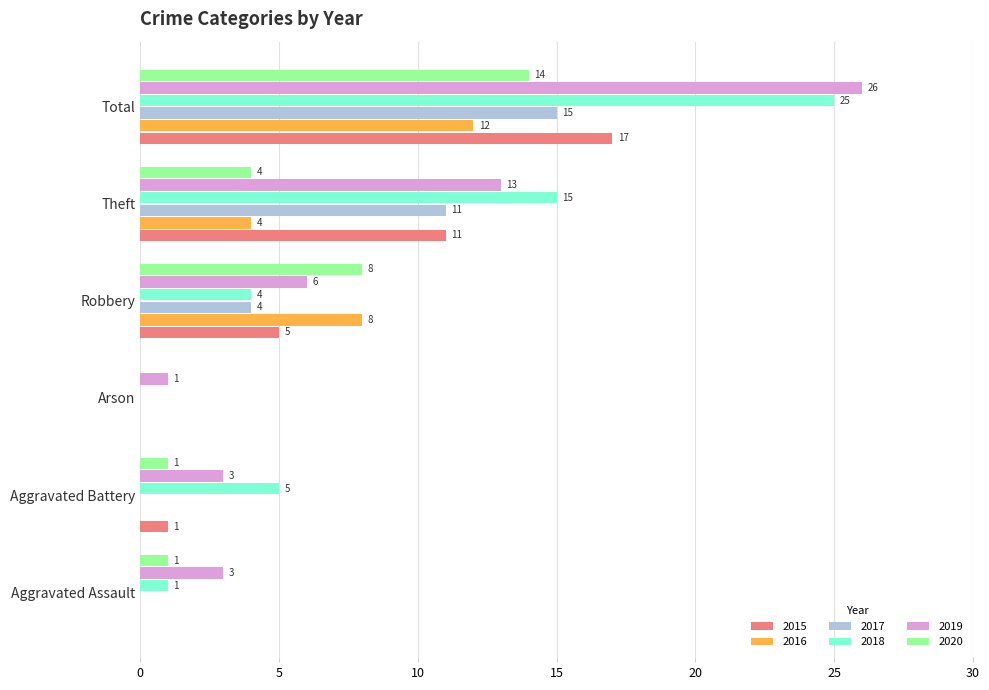

Read the 2020 value at Robbery.

8